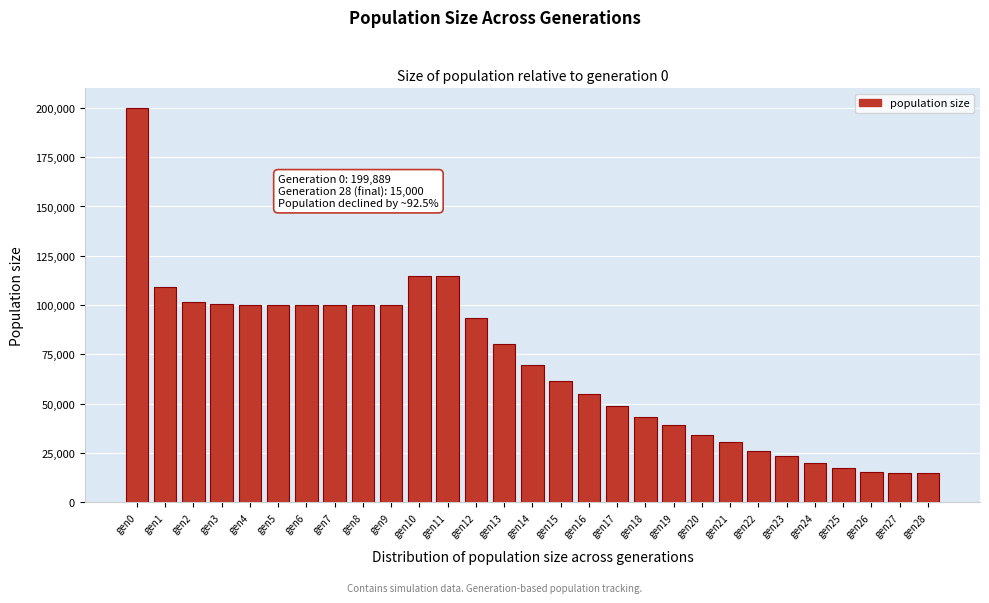

Which has a higher value, gen28 or gen6?

gen6